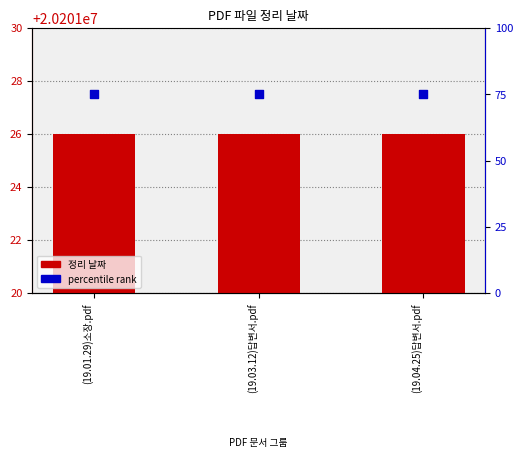

What is the total value across all series at (19.04.25)답변서.pdf?

20201101